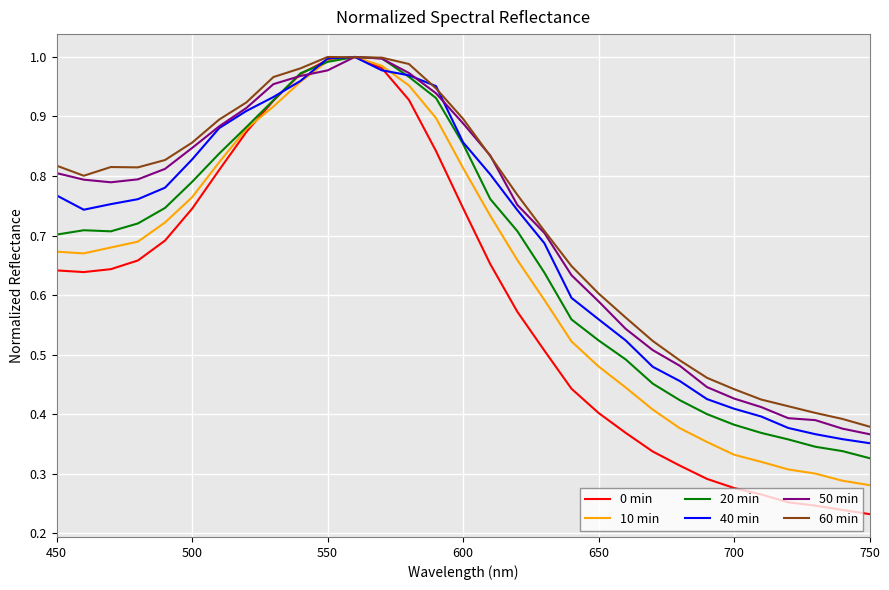

Which series has the widest spread of values?

0 min